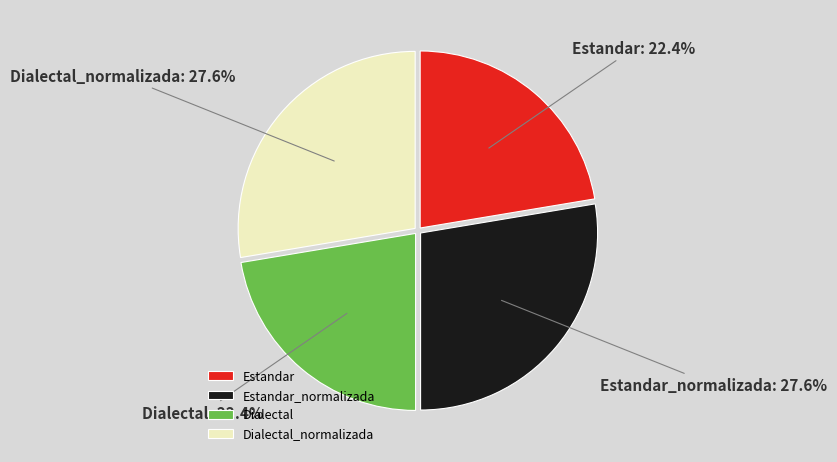

True or false: Estandar accounts for 28% of the total.

False